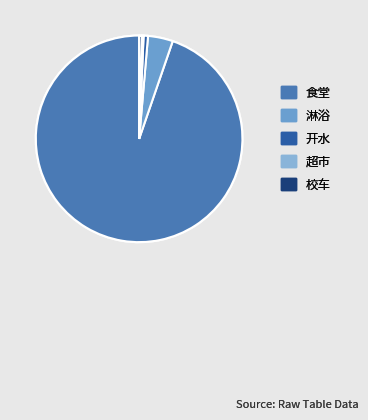

Is there a majority slice in this chart?

Yes